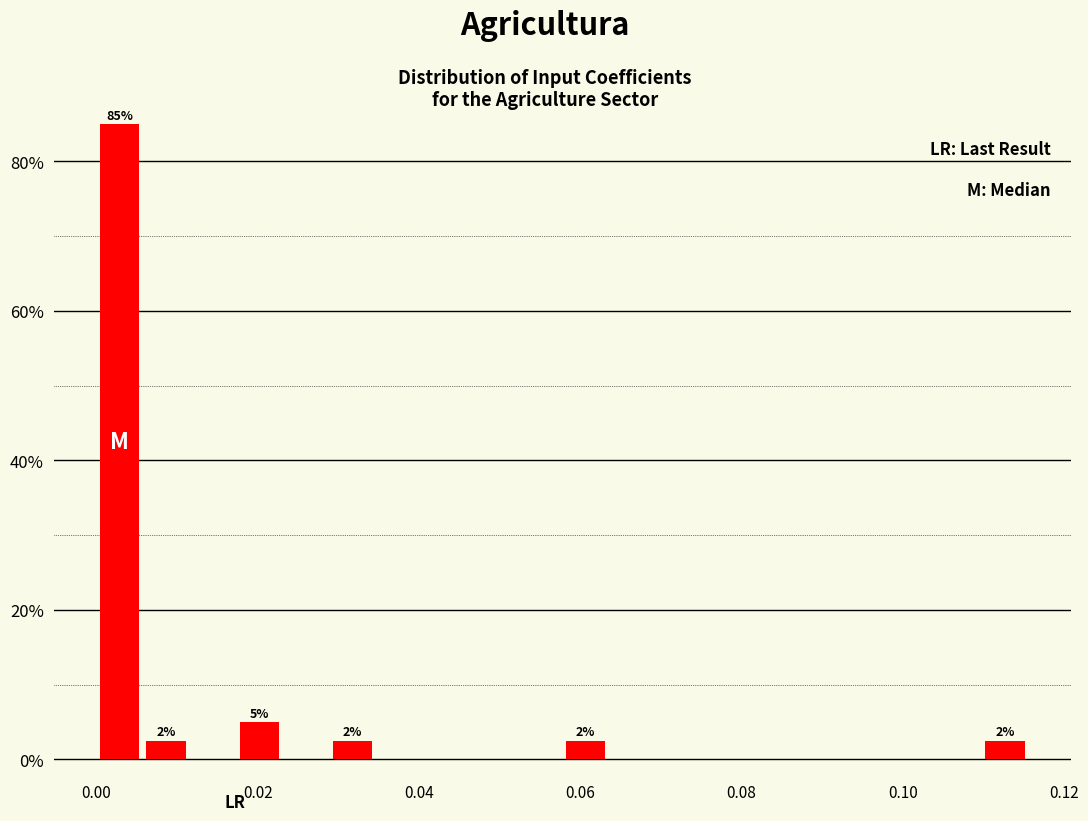

Around what value on the x-axis is the tallest bar? Give the approximate position of its centre, as read against the axis.

0.002